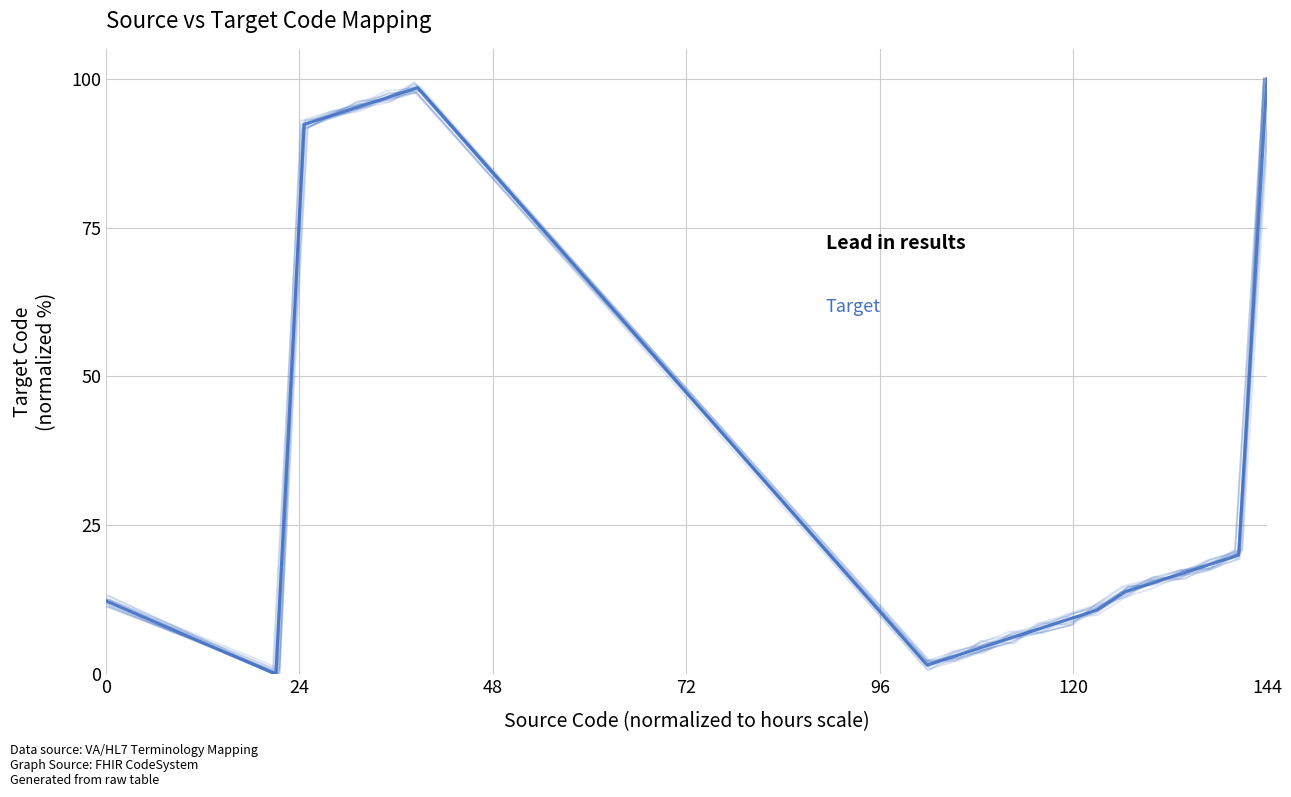

Reading left to right, transcribe all the data shown in this chart.

12.3	0.0	92.3	93.8	95.4	96.9	98.5	1.5	3.1	4.6	6.2	7.7	9.2	10.8	13.8	15.4	16.9	18.5	20.0	100.0